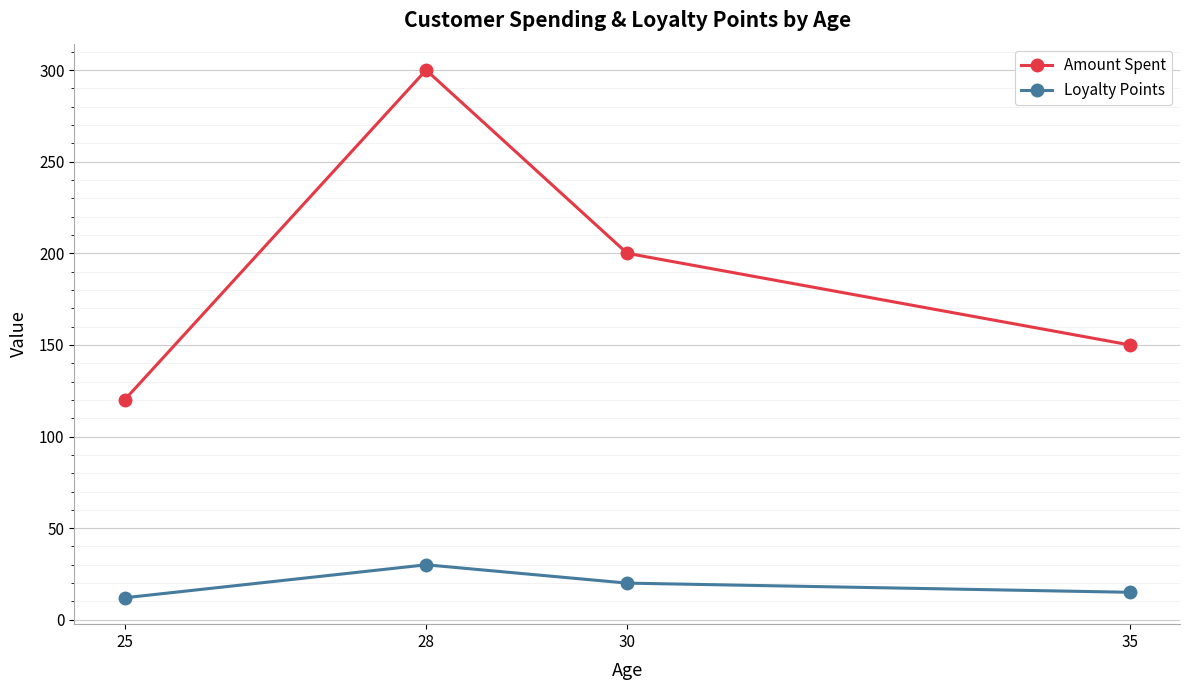

At 30, list the series in order from smallest to largest.

Loyalty Points, Amount Spent